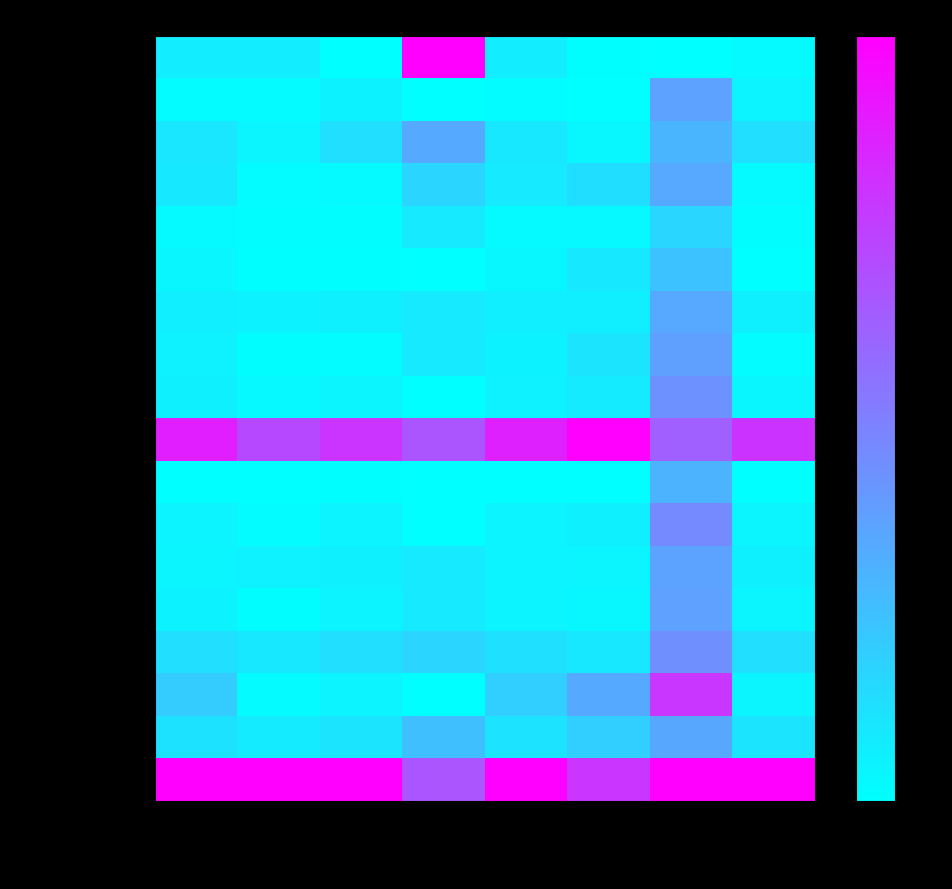

Count the number of categories in the chart.

8